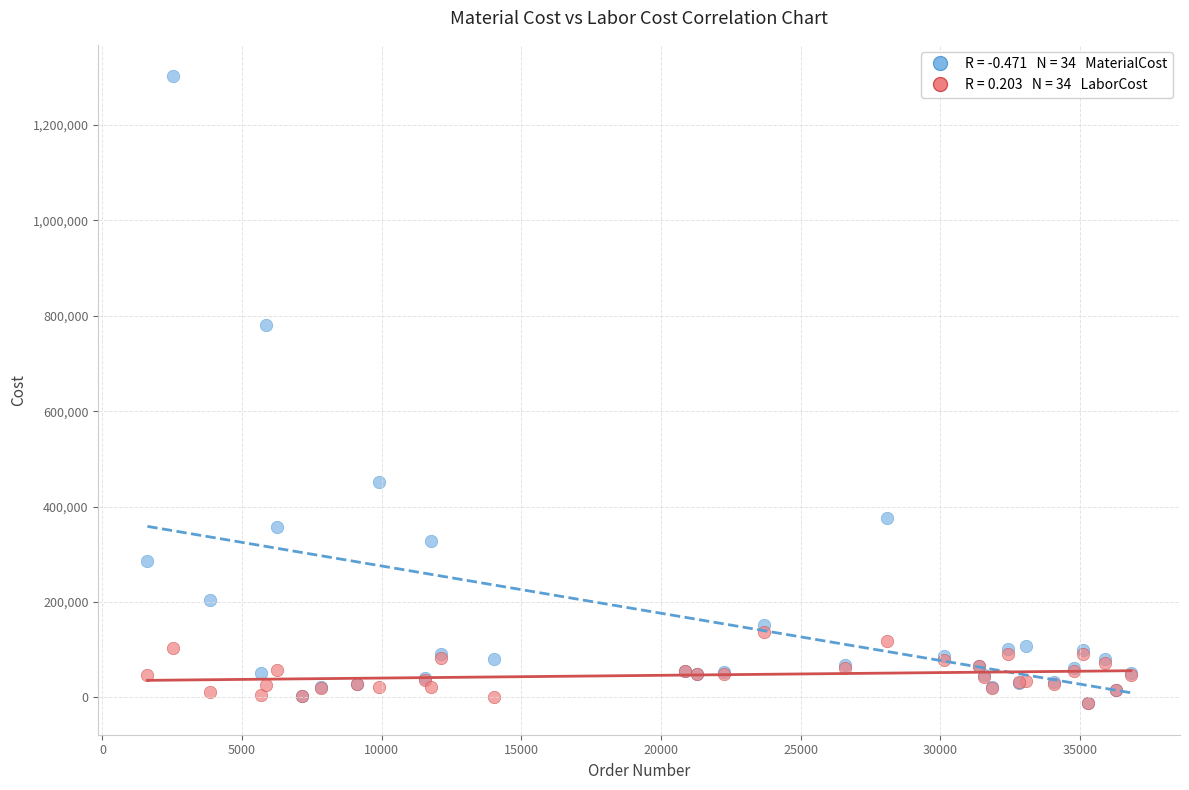

Across all series, what Y value is closest to 644833?

779688.0